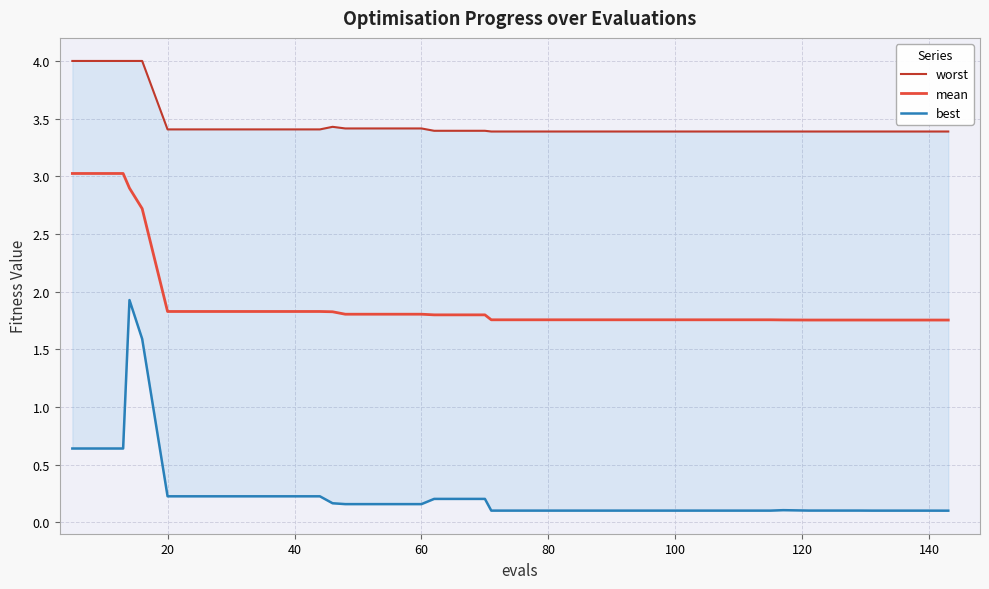

True or false: best has more than 2 points higher than both neighbors.

False